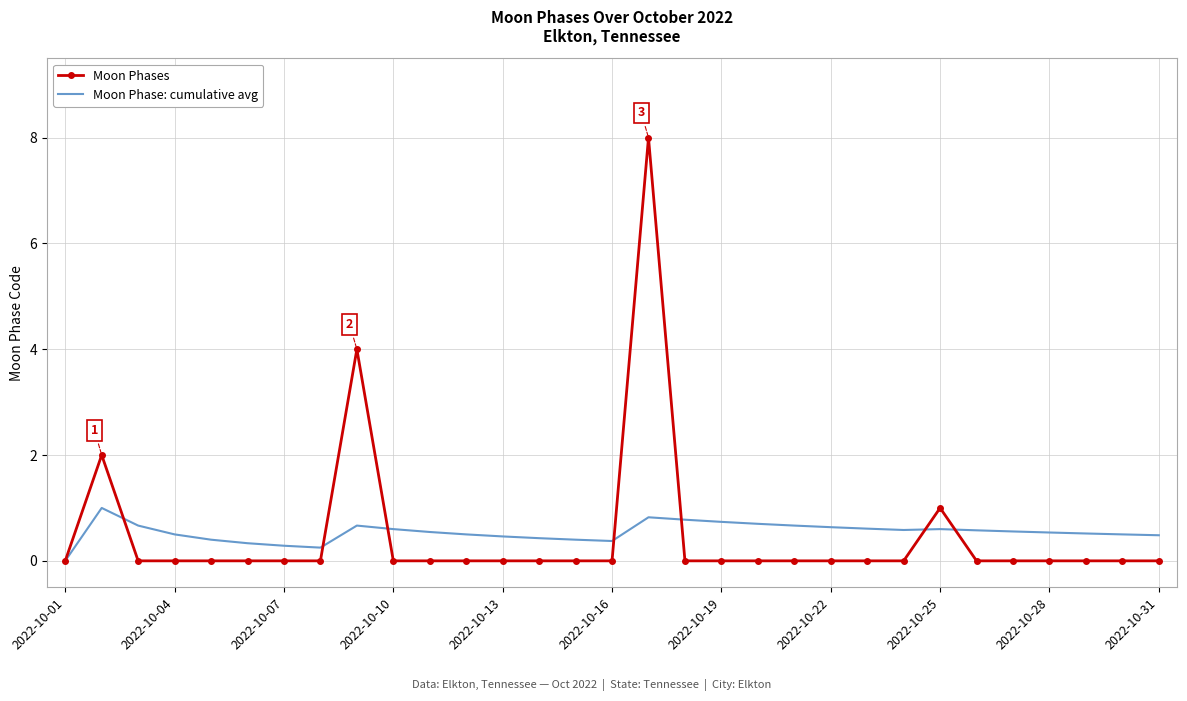

Rank the series by their maximum value, from lowest to highest.

Moon Phase: cumulative avg, Moon Phases